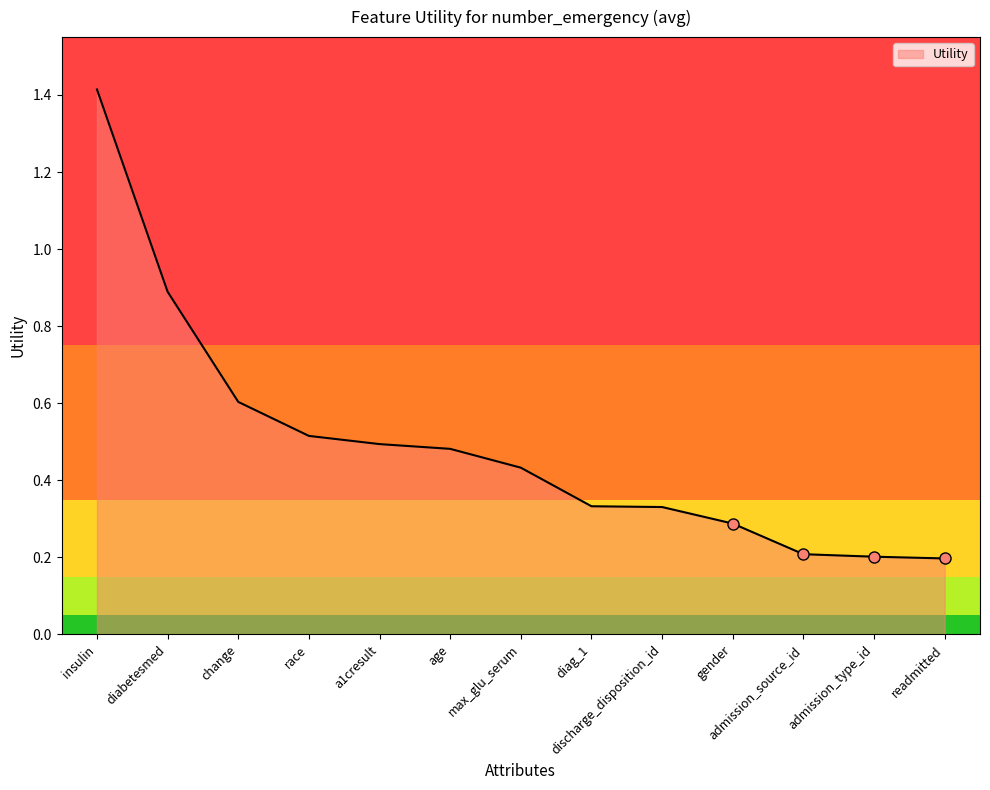

Between readmitted and discharge_disposition_id, which is larger?

discharge_disposition_id